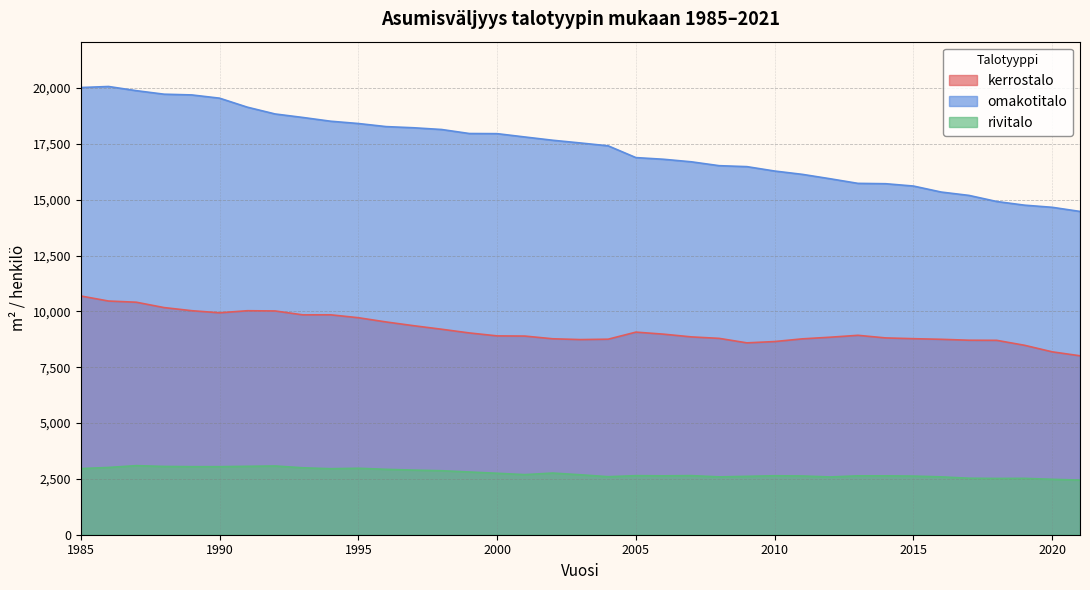

What is the value of the rivitalo point at the 33rd from the left?

2530